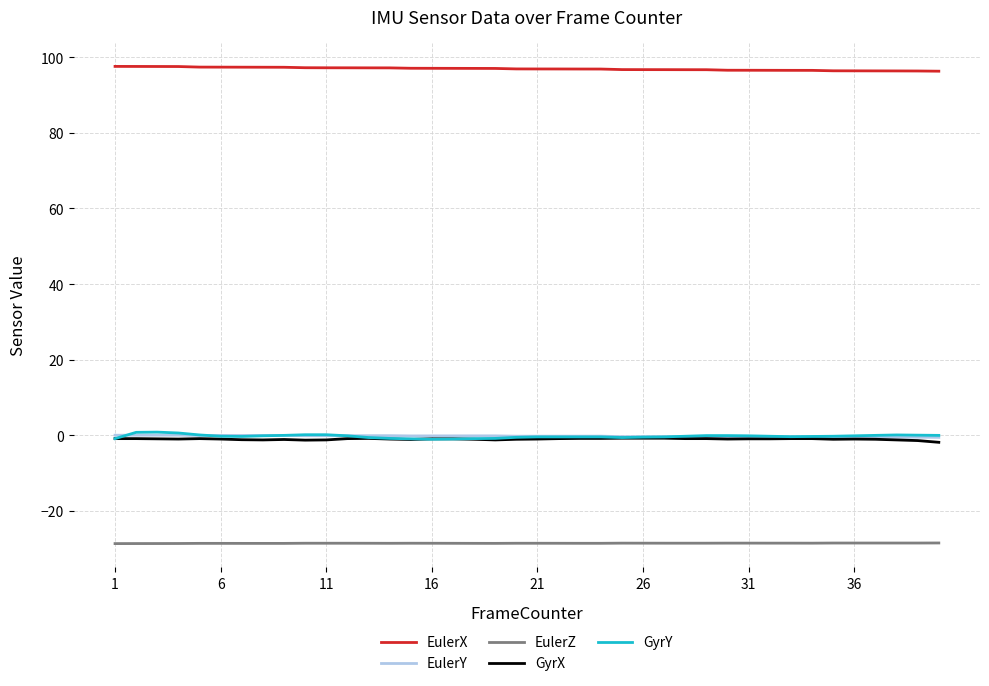

Which series has the largest total across all categories?

EulerX